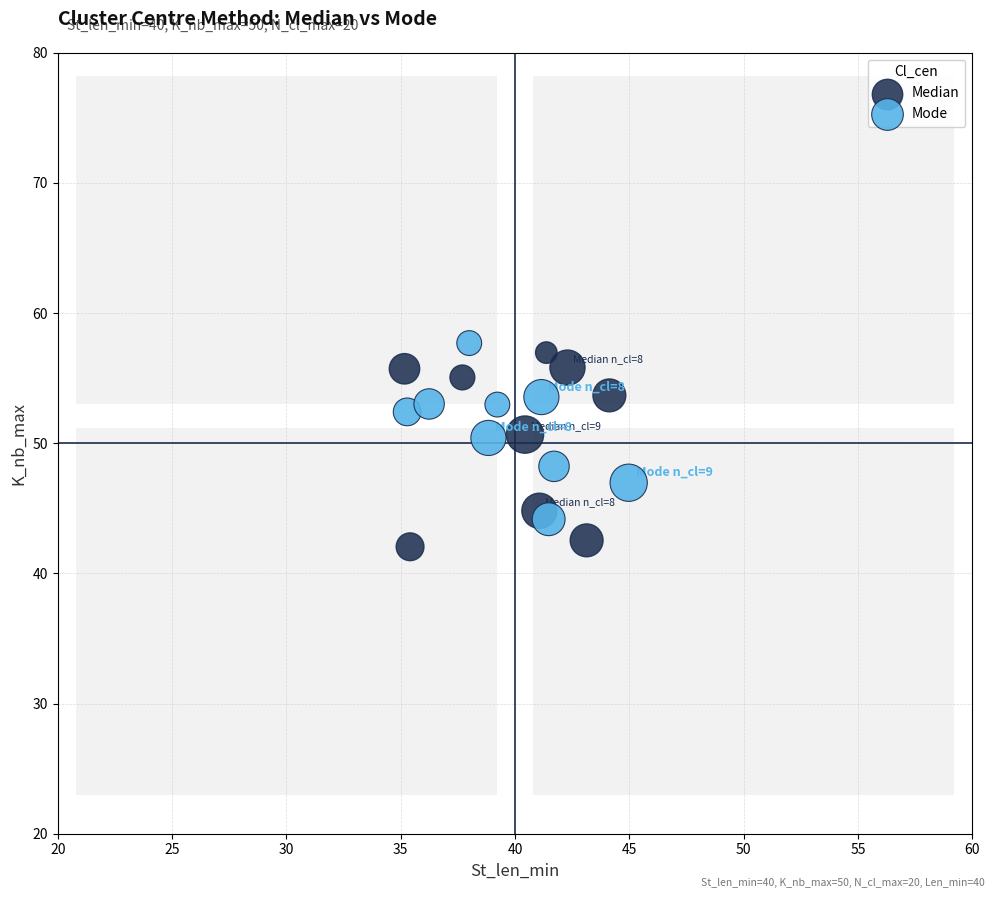

What are all the series names shown in the legend?

Median, Mode